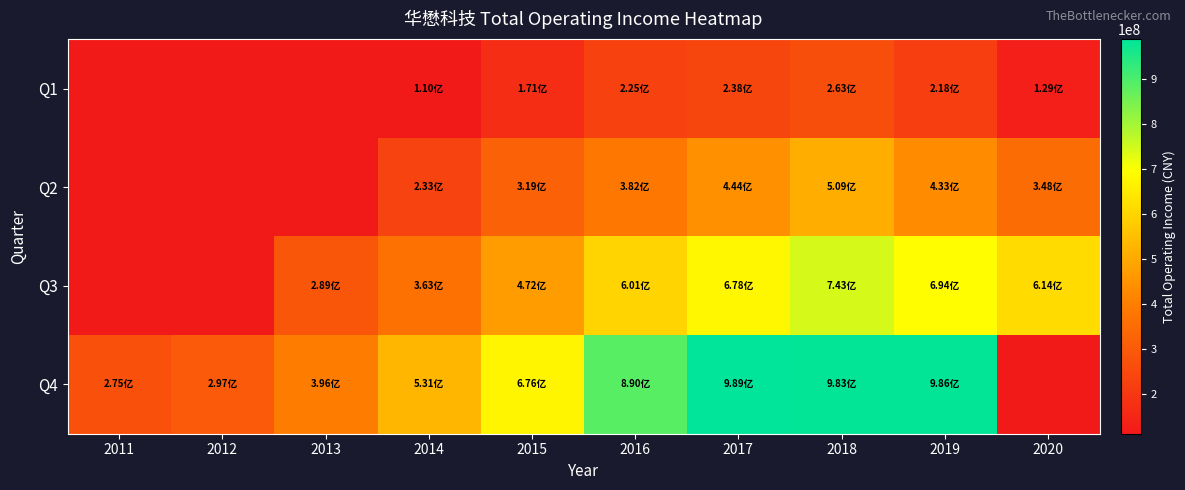

What is the spread (max minus min) of values at 2020?

614341517.1